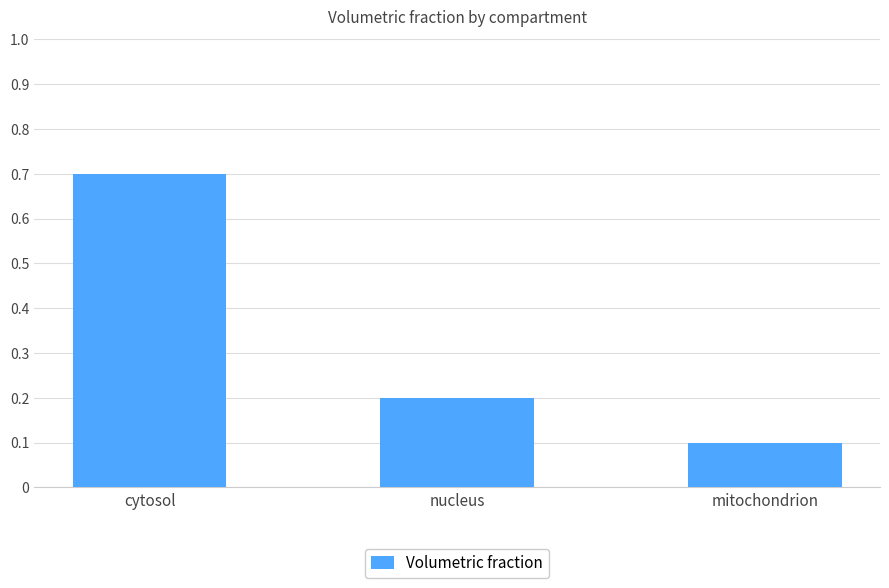

Reading left to right, what are all the values shown in this chart?

cytosol=0.7	nucleus=0.2	mitochondrion=0.1